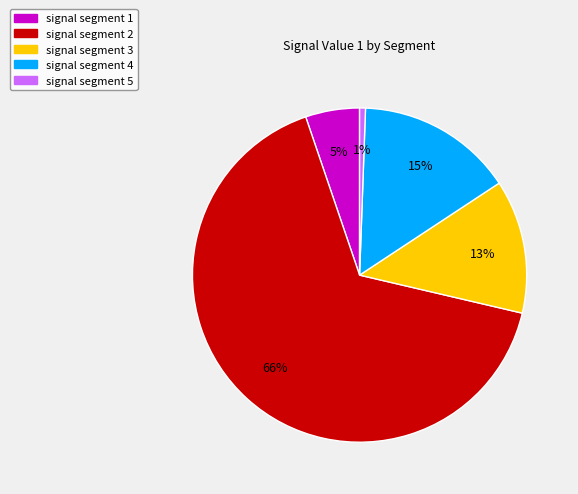

Between signal segment 4 and signal segment 1, which is larger?

signal segment 4